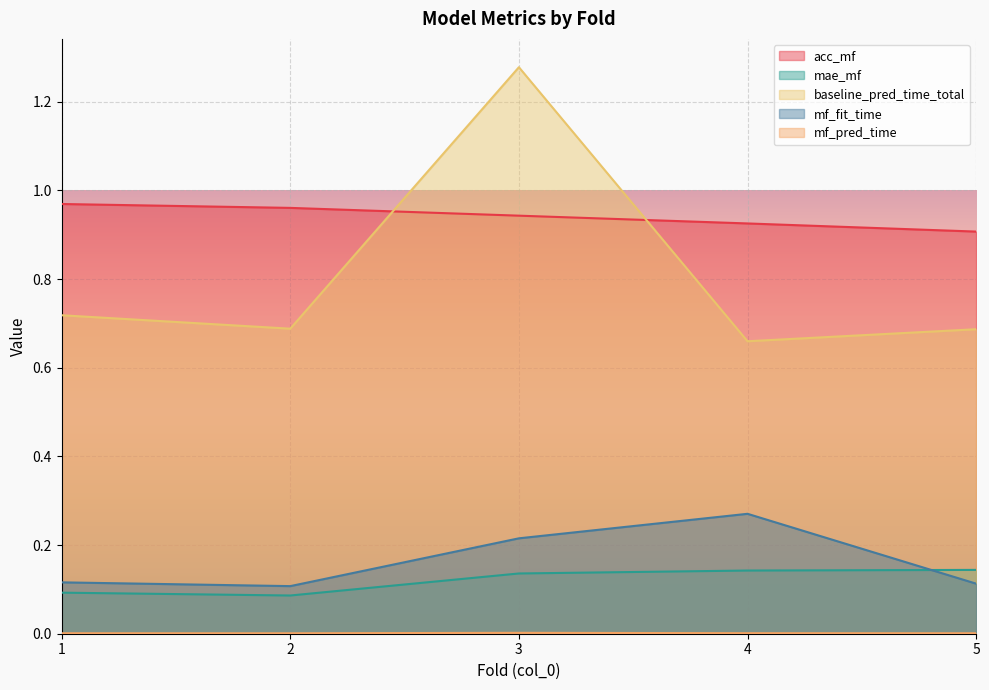

What is the value of the mae_mf point at the 1st from the left?

0.1